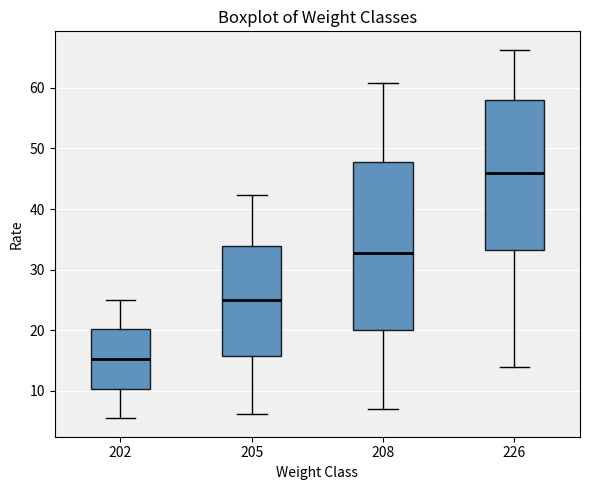

Reading left to right, transcribe this box plot: for each box, give where its median line is, the range the box spans, and where its two whiskers end, as read against the y-axis. The values are not printed on the chart, so give them approximately, as read against the axis.

202: median 15, box 10 to 20, whiskers 6 to 25
205: median 25, box 16 to 34, whiskers 6 to 42
208: median 33, box 20 to 48, whiskers 7 to 61
226: median 46, box 33 to 58, whiskers 14 to 66